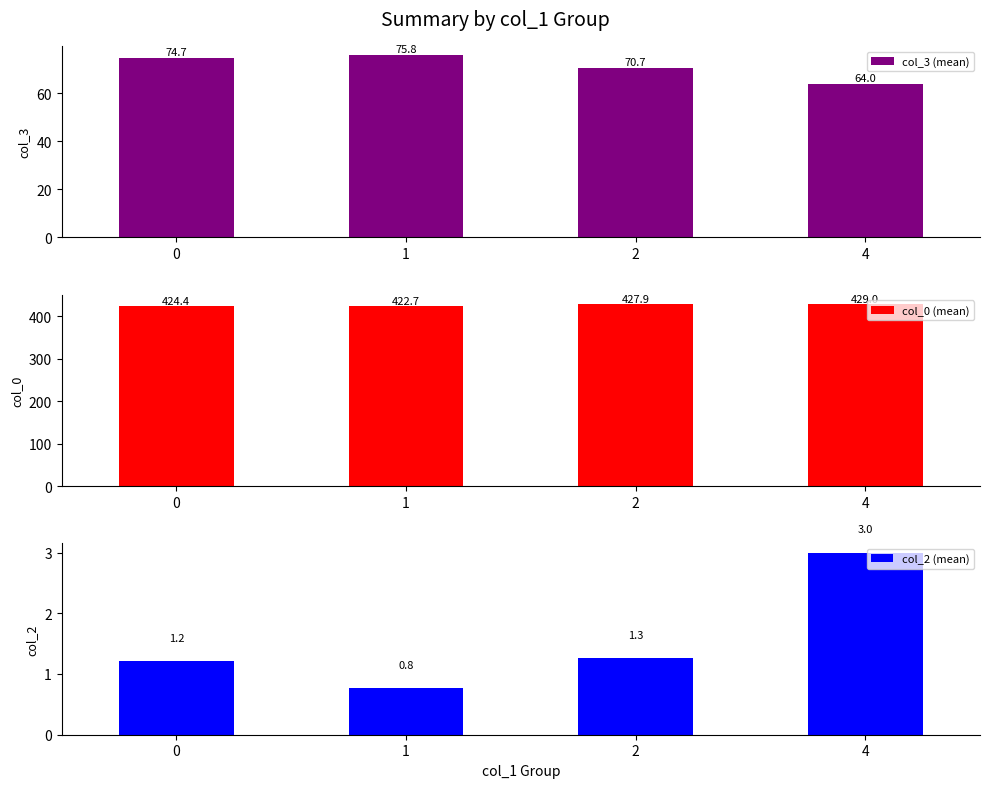

How many values in the col_2 (mean) series exceed 1?

3